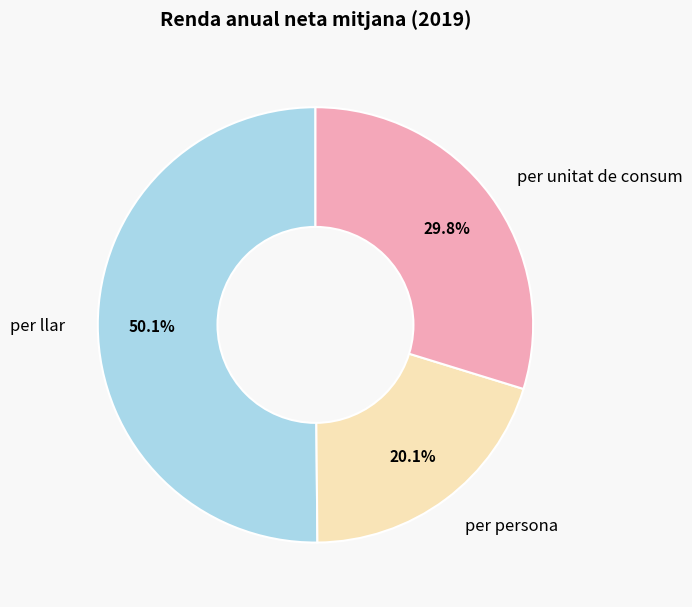

Does any single category account for the majority?

Yes